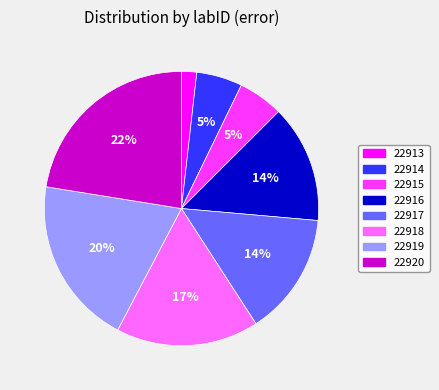

What is the largest slice in the pie chart?

22920